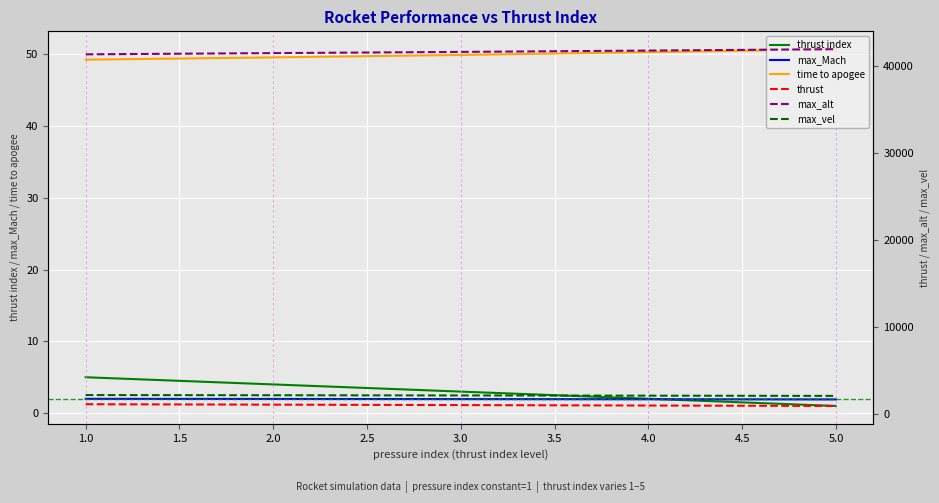

Which series has the largest range (max minus min)?

max_alt